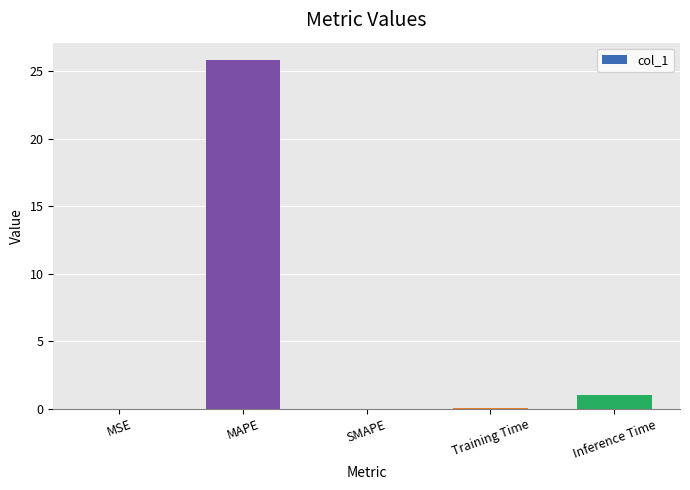

At which category does the chart reach its peak across all series?

MAPE